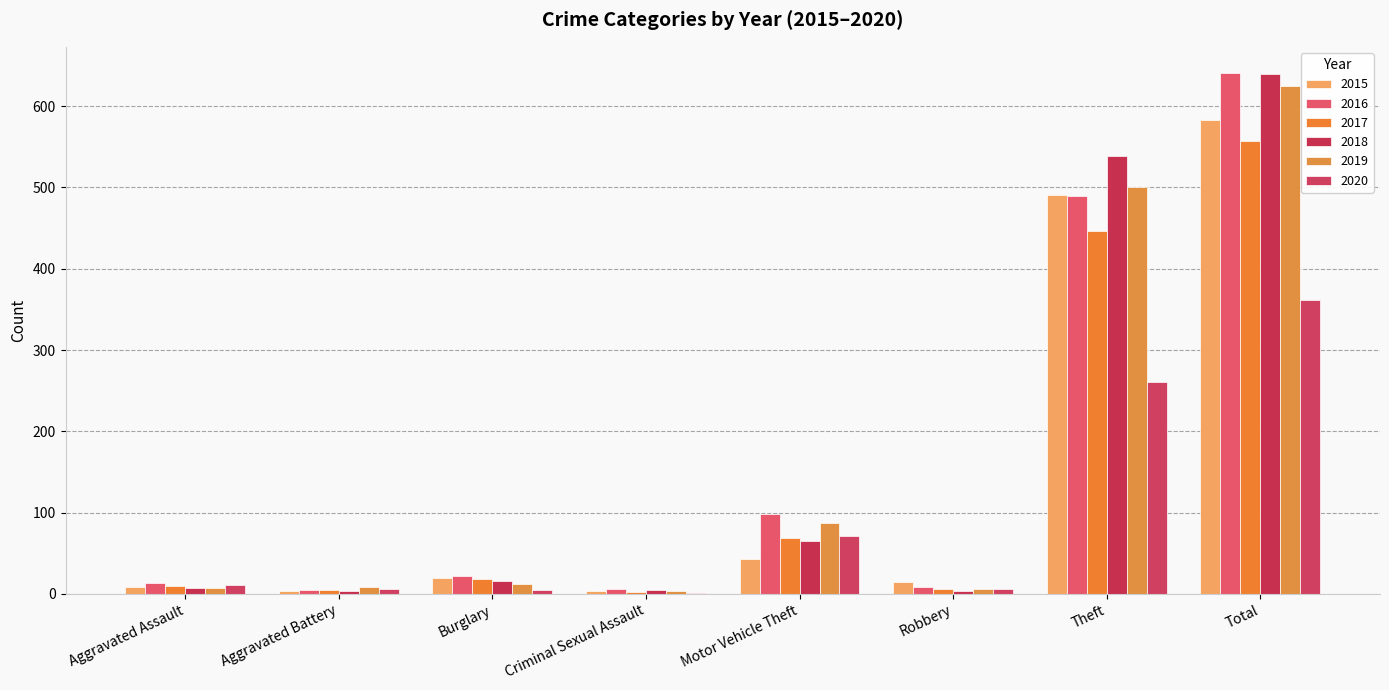

What are all the series names shown in the legend?

2015, 2016, 2017, 2018, 2019, 2020